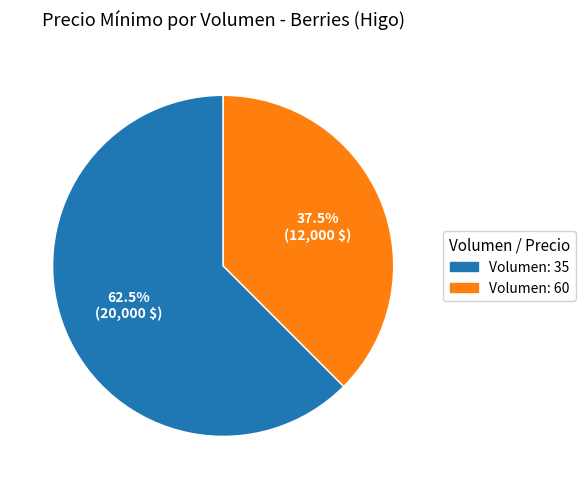

What is the largest slice in the pie chart?

Volumen: 35